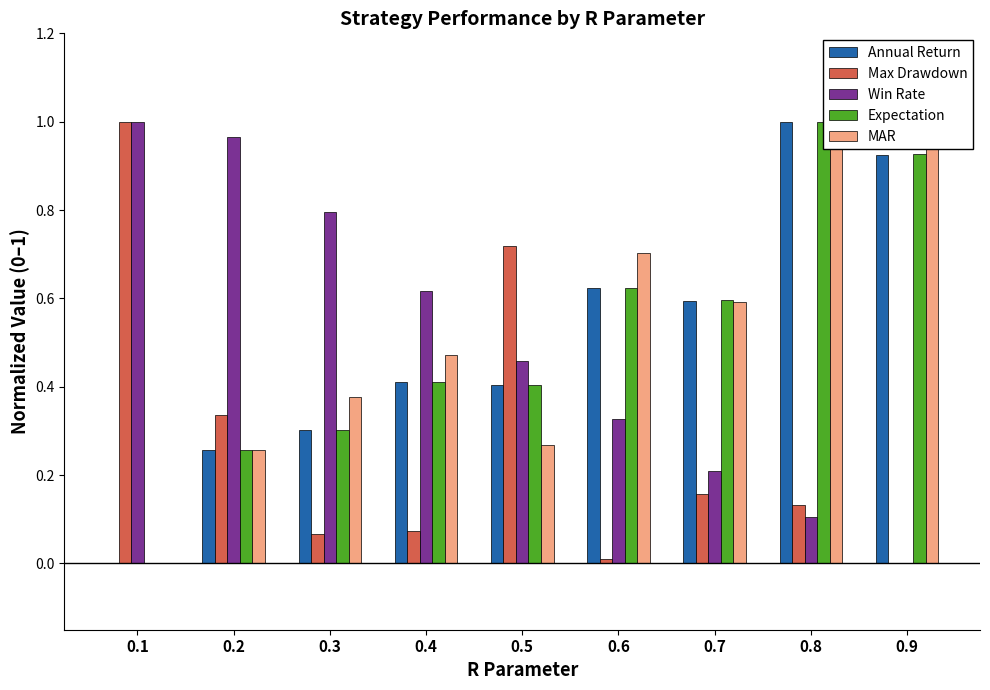

Are the bars horizontal?

No